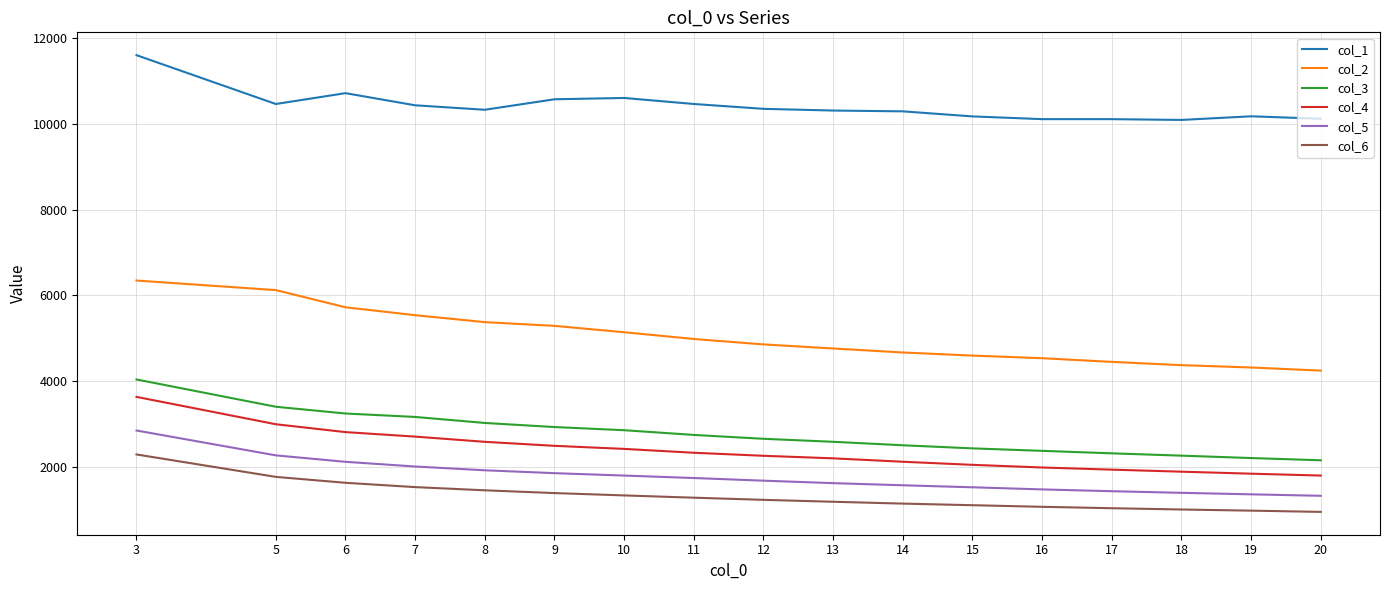

Which series has the largest total across all categories?

col_1